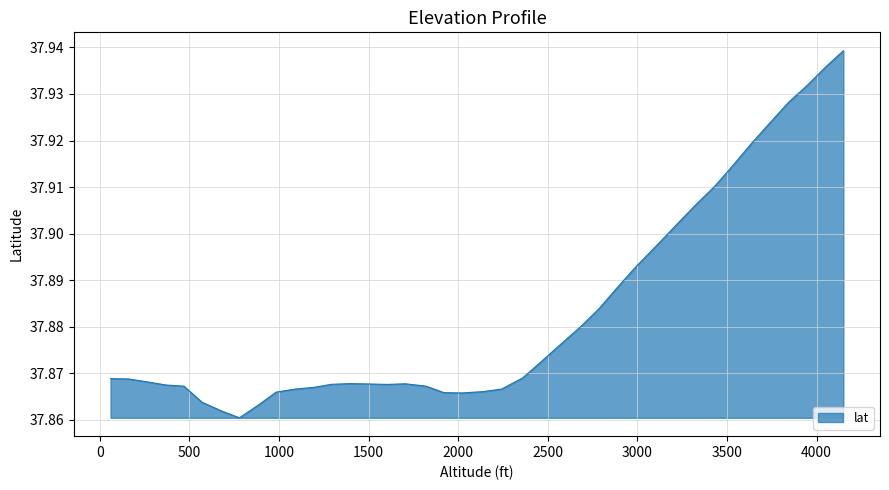

Does the chart have visible grid lines?

Yes